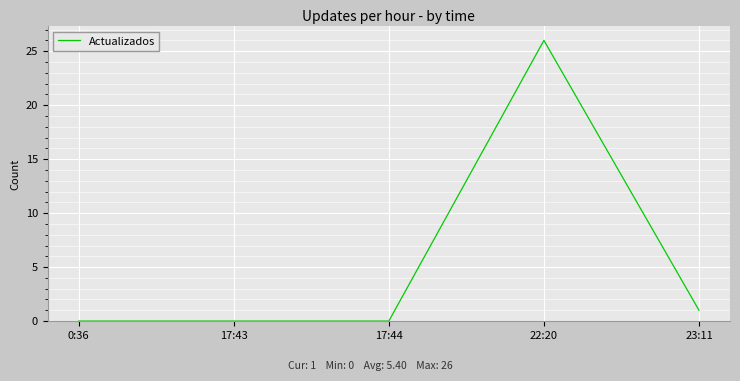

Count the number of categories in the chart.

5